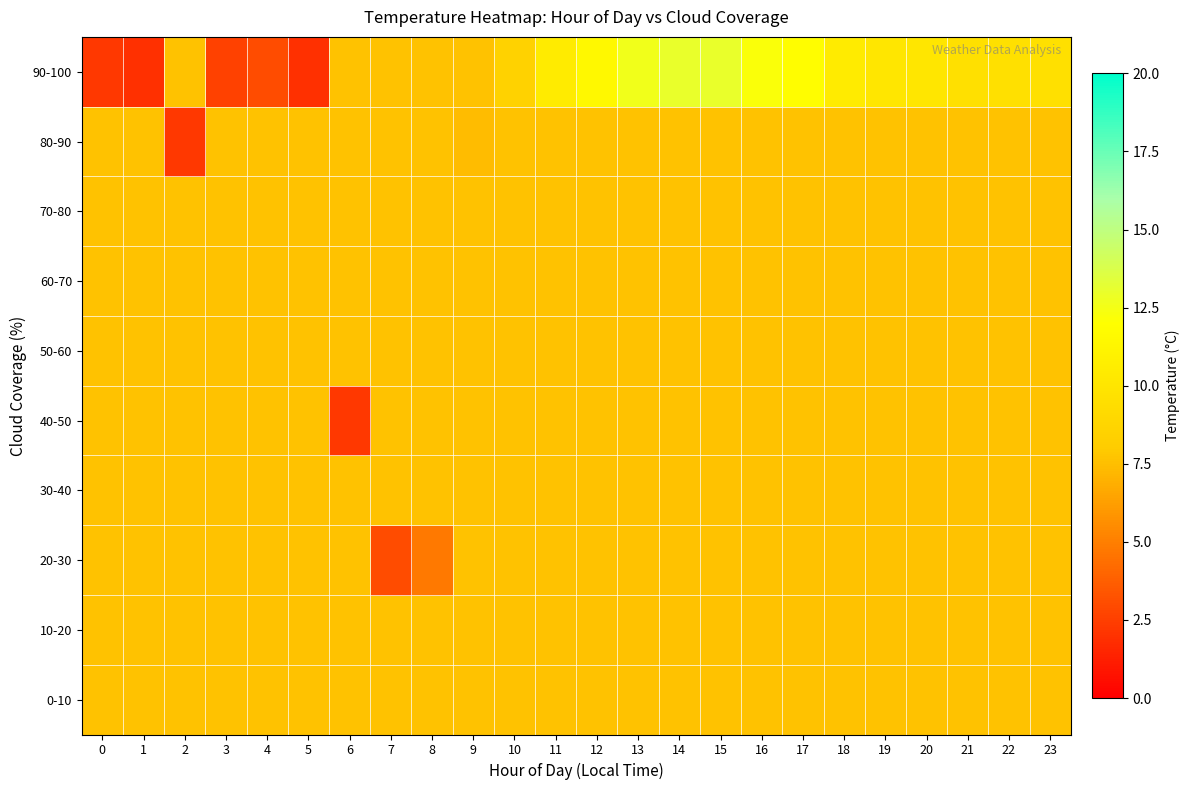

Which category has the lowest value across all series?

1